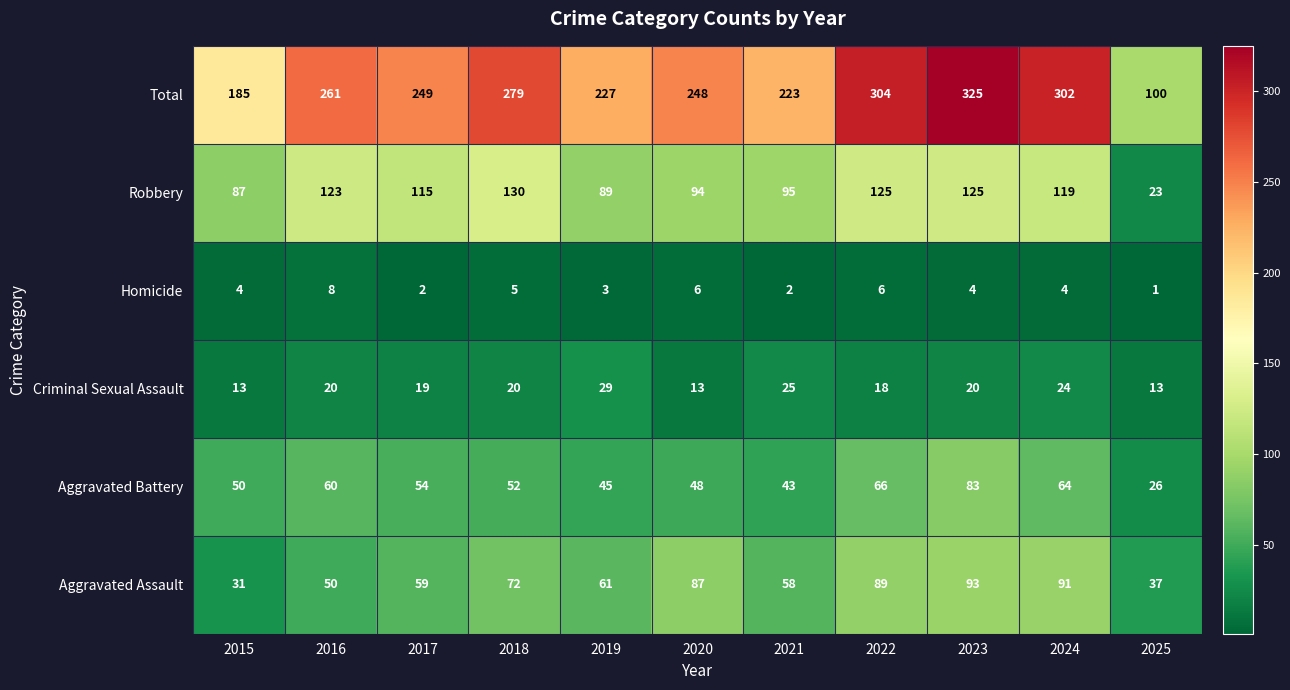

Which label corresponds to the largest value in the chart?

2023